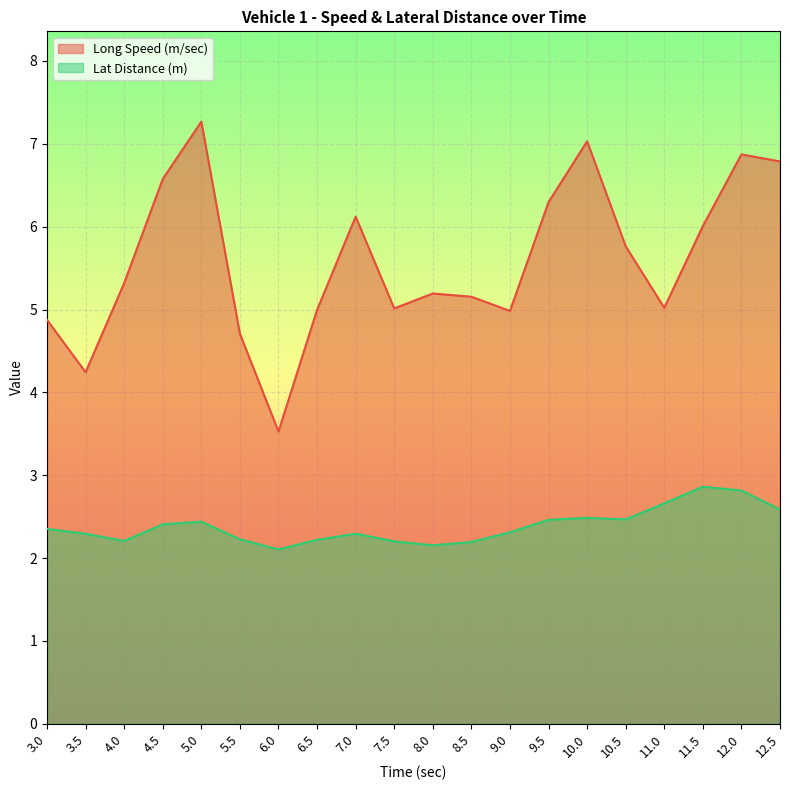

At which category does Lat Distance (m) reach its first local peak?

5.0